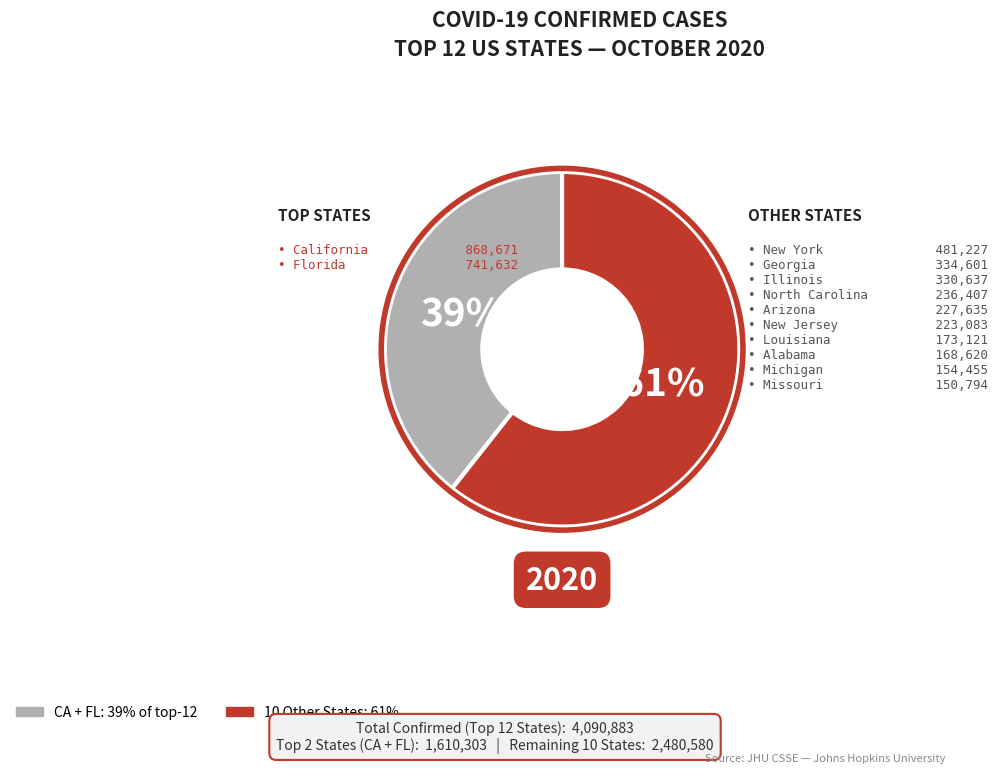

To the nearest percent, what is the average slice percentage?

50%